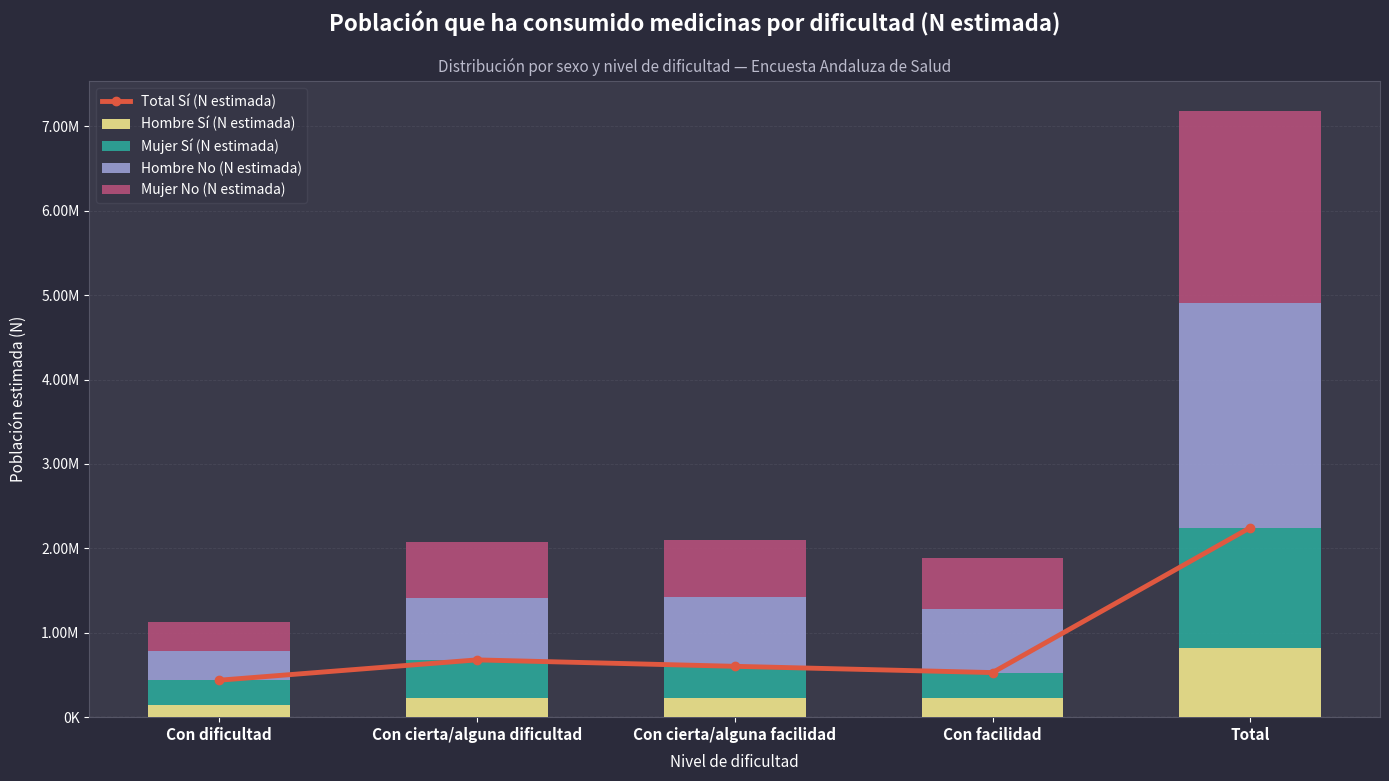

Which series has the largest range (max minus min)?

Hombre No (N estimada)